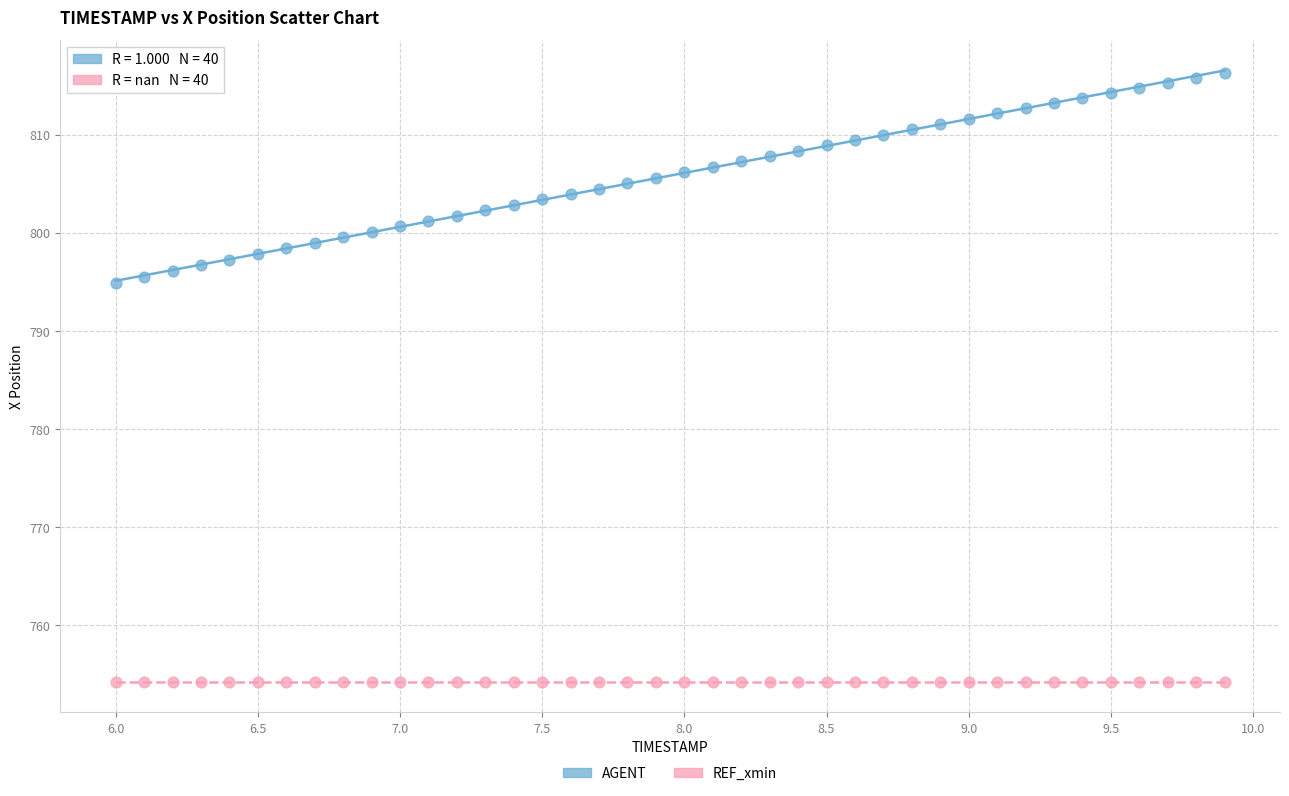

Which series contains the highest Y value?

AGENT